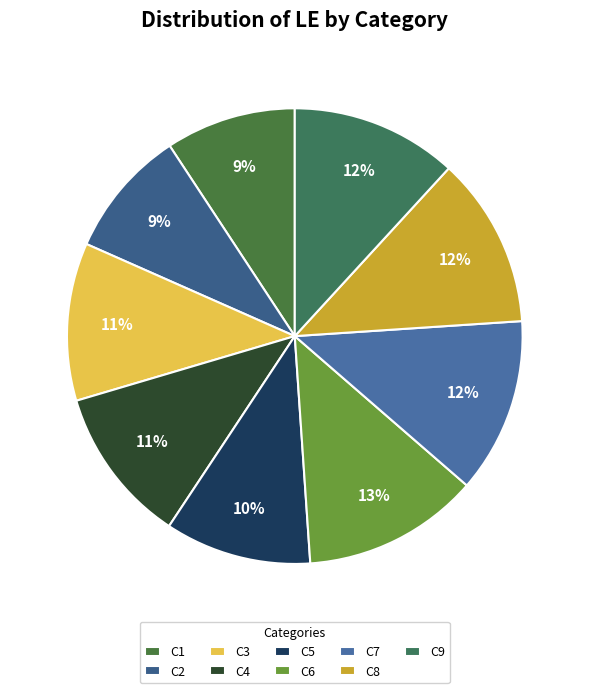

What is the change in value from C1 to C2?

-22